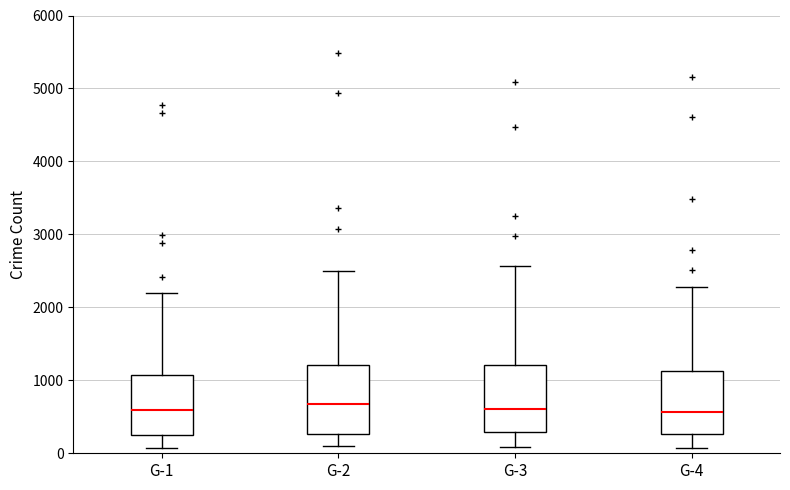

Reading left to right, read every box against the y-axis: the position of its median line, the range the box covers, and the ends of its whiskers. The values are not printed on the chart, so give them approximately, as read against the axis.

G-1: median 600, box 300 to 1100, whiskers 100 to 2200
G-2: median 700, box 300 to 1200, whiskers 100 to 2500
G-3: median 600, box 300 to 1200, whiskers 100 to 2600
G-4: median 600, box 300 to 1100, whiskers 100 to 2300